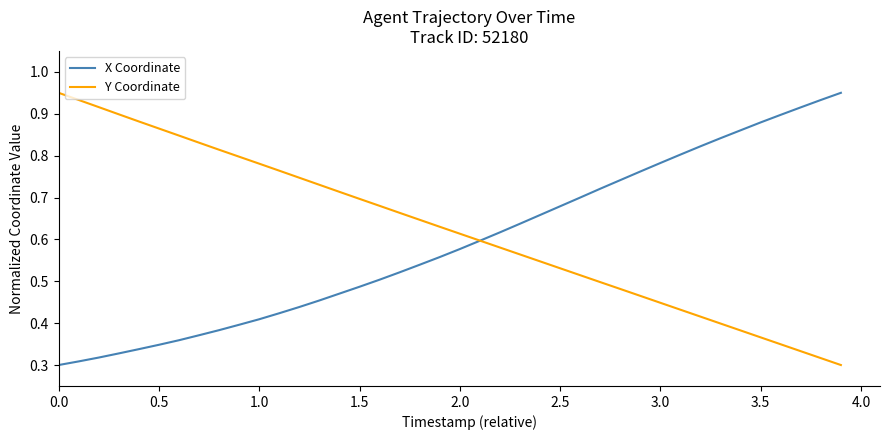

How many distinct data groups are displayed?

2